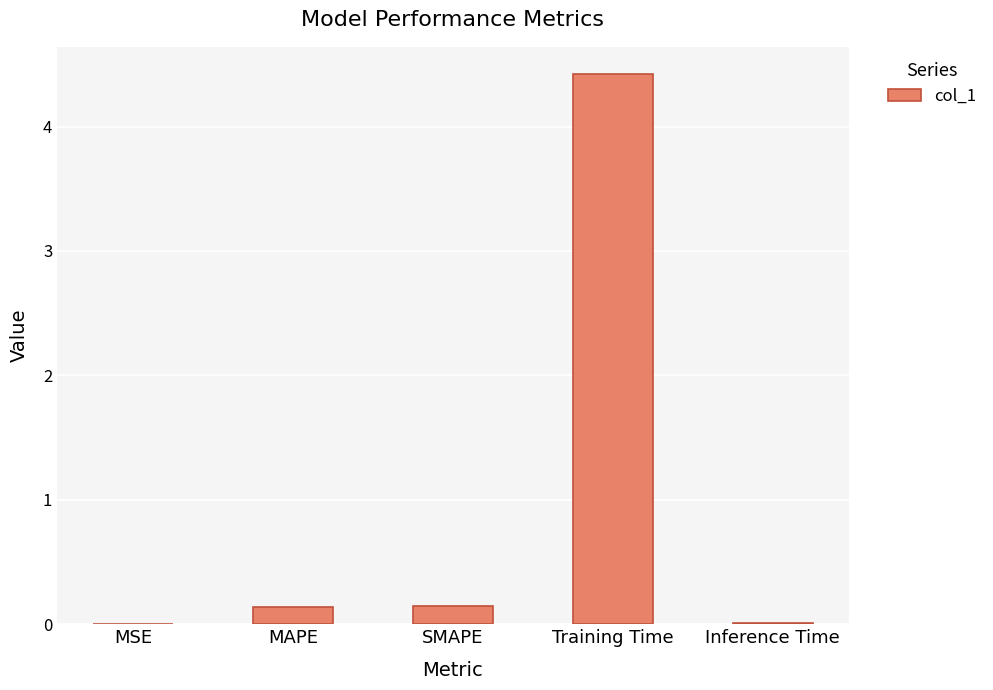

Which label corresponds to the largest value in the chart?

Training Time